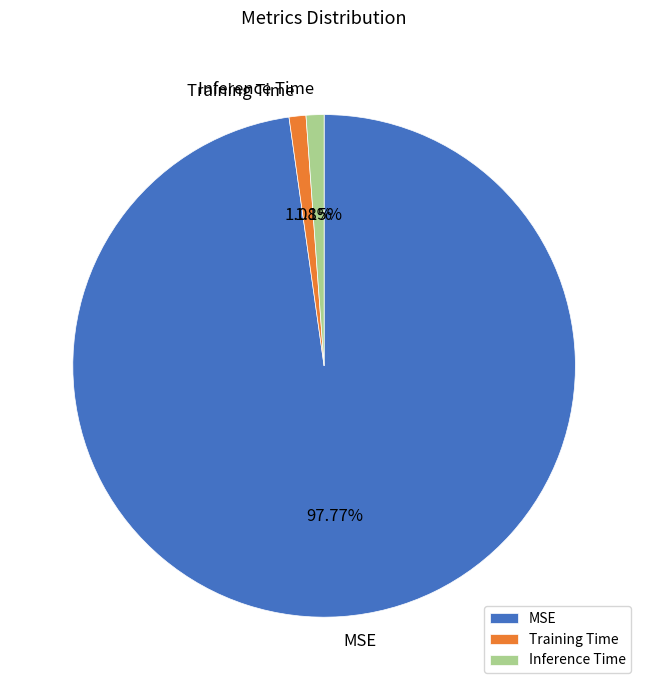

To the nearest percent, what portion does Inference Time represent?

1%